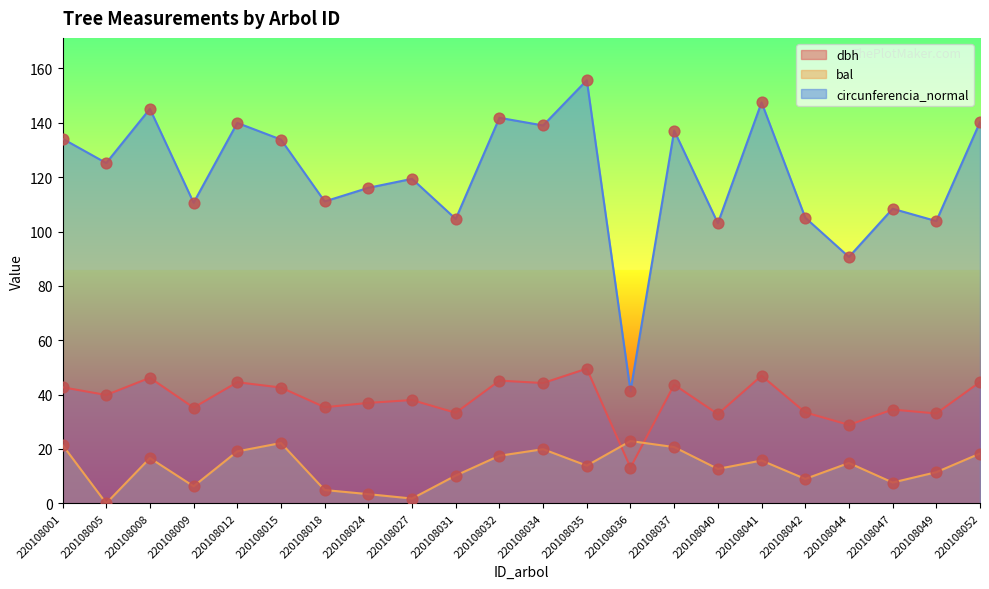

At how many categories does at least one series exceed 40?

22